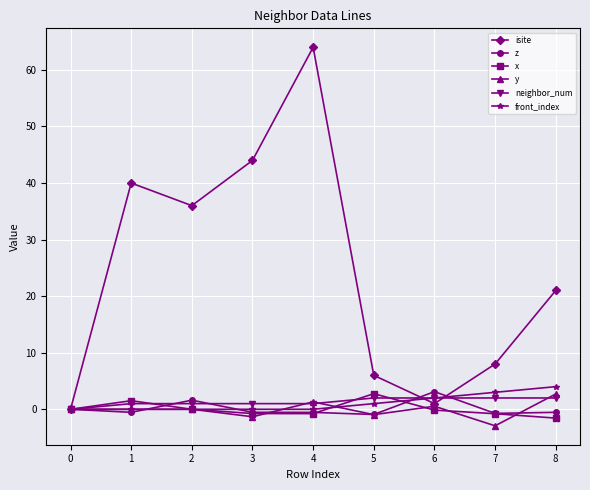

At which category is the sum across all series the highest?

4